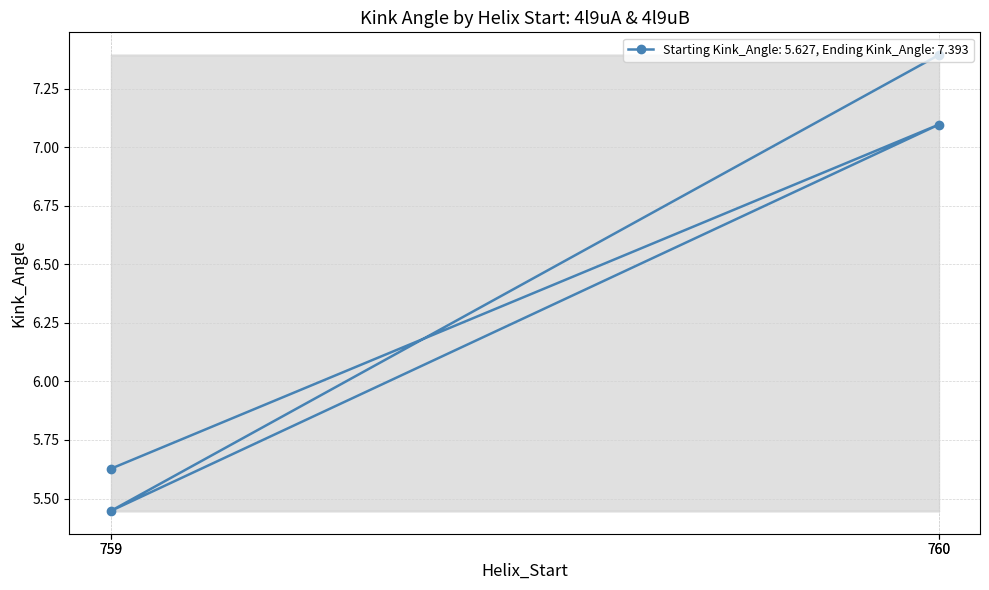

Where is the first local maximum?

760